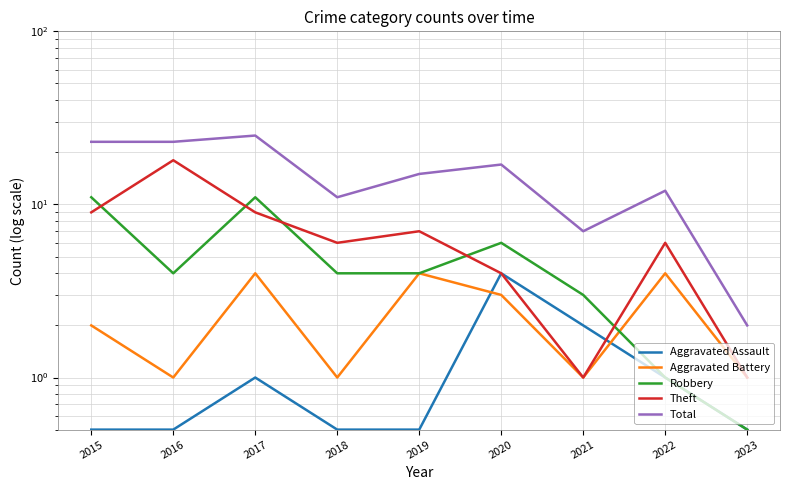

List the series in order of their peak value, highest first.

Total, Theft, Robbery, Aggravated Assault, Aggravated Battery